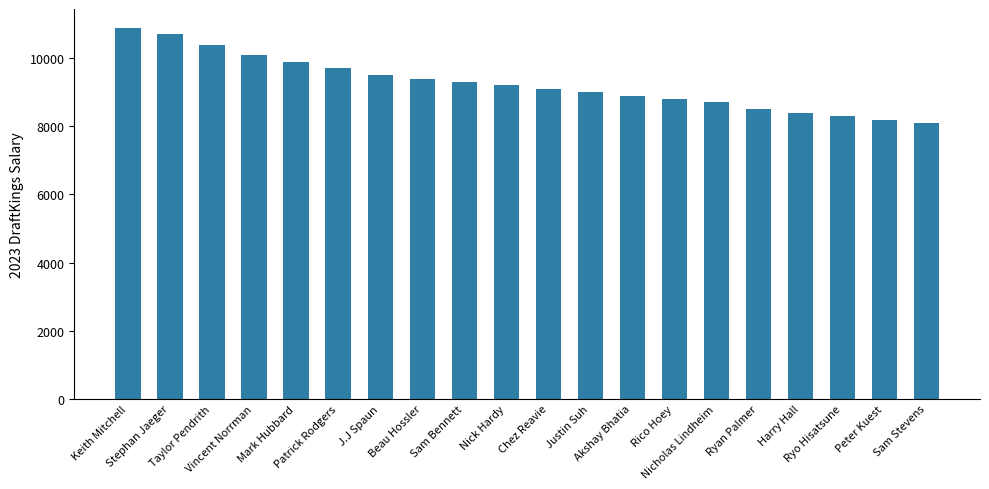

What is the label of the 2nd bar from the right?

Peter Kuest